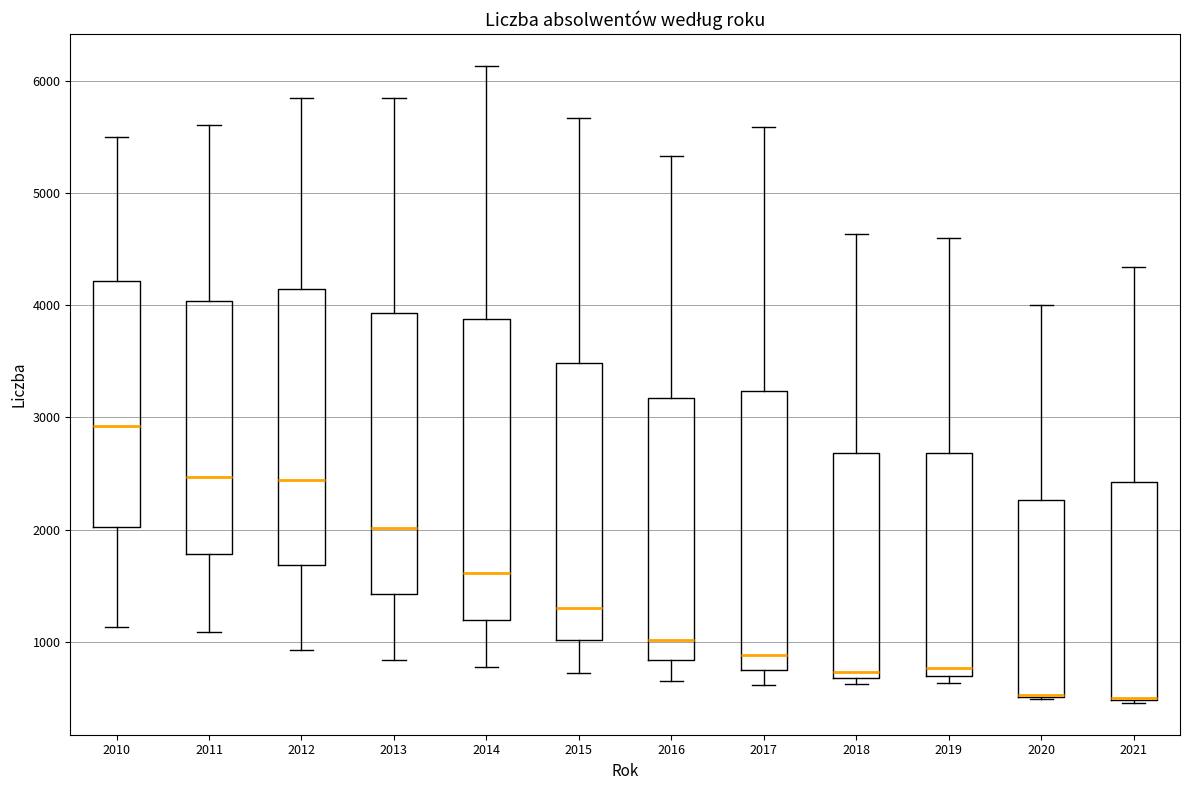

Where is the lower edge of the box at x = 2012 on the y-axis? The values are not printed on the chart, so give them approximately, as read against the axis.

1700